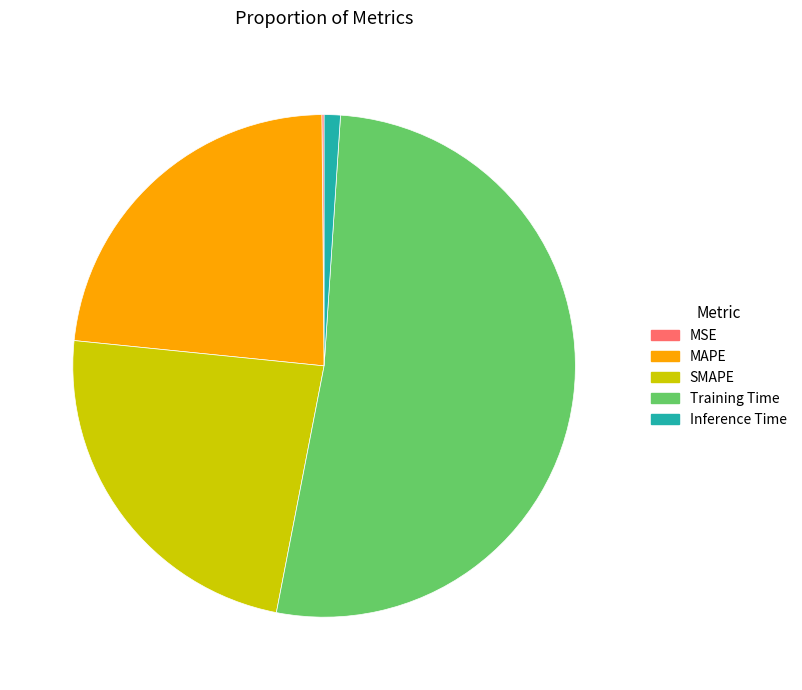

Is it true that MAPE is 23% of the pie?

True